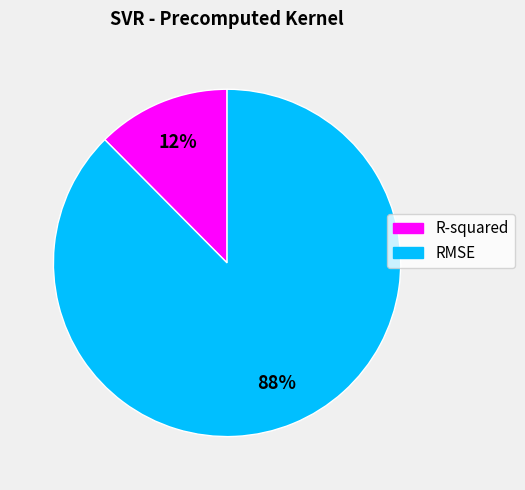

To the nearest percent, what is the average slice percentage?

50%